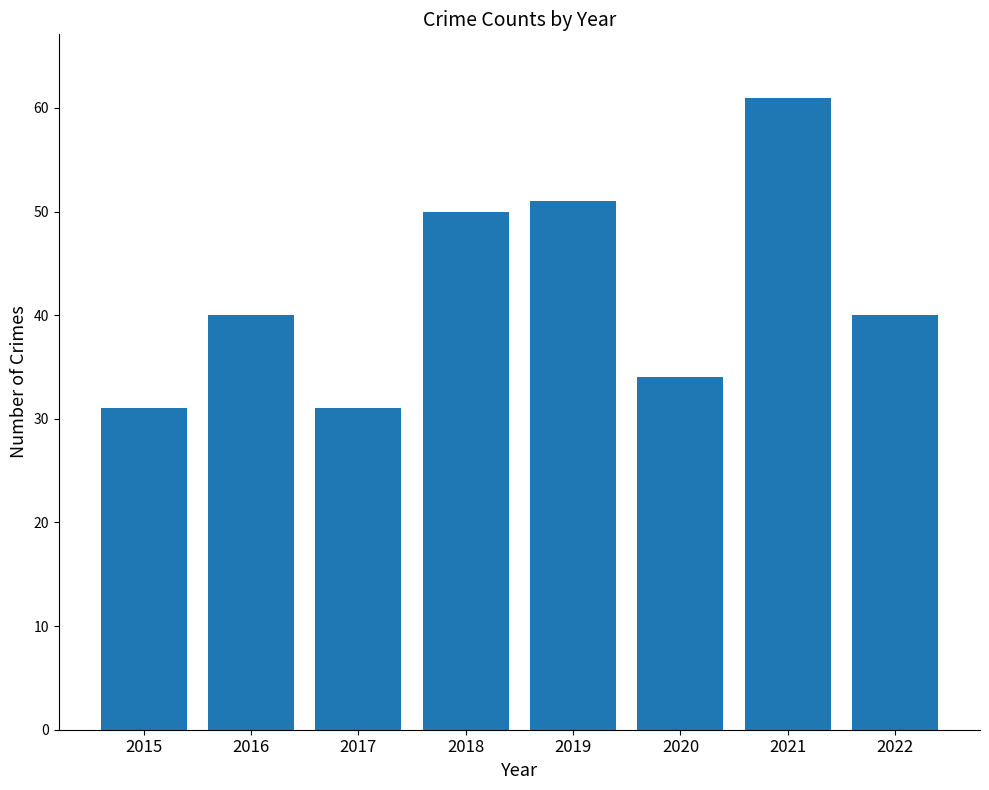

Where is the data nearest to the value 46?

2018